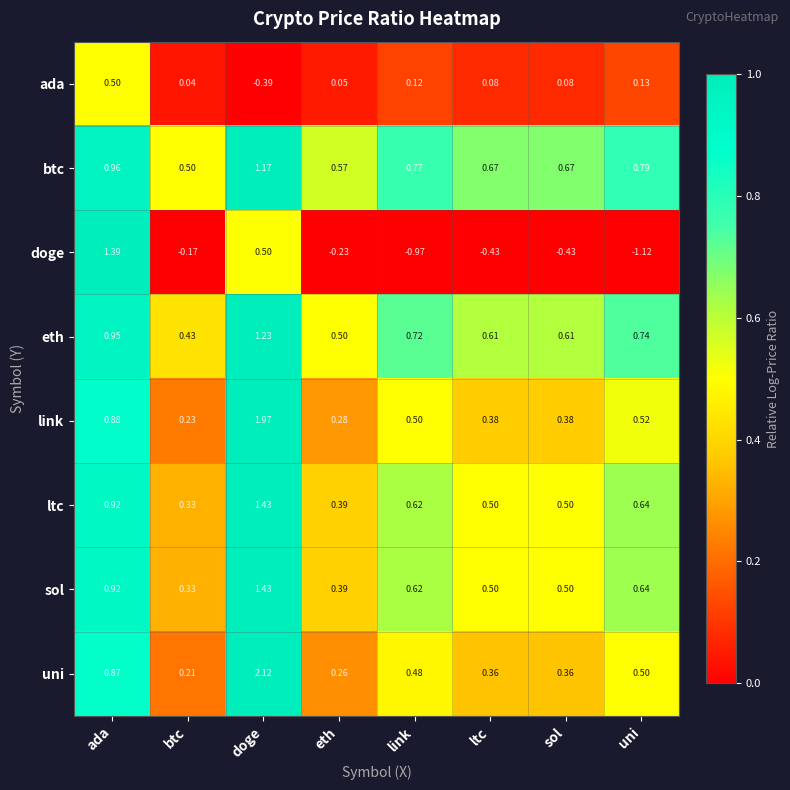

Which category has the lowest value across all series?

uni